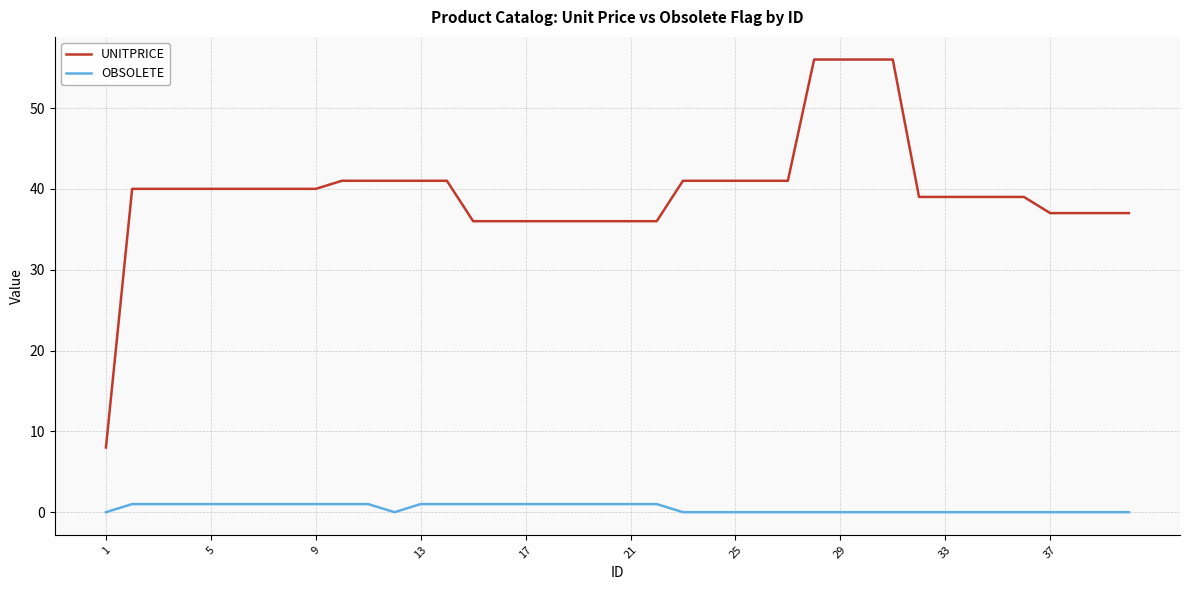

Which series has the widest spread of values?

UNITPRICE